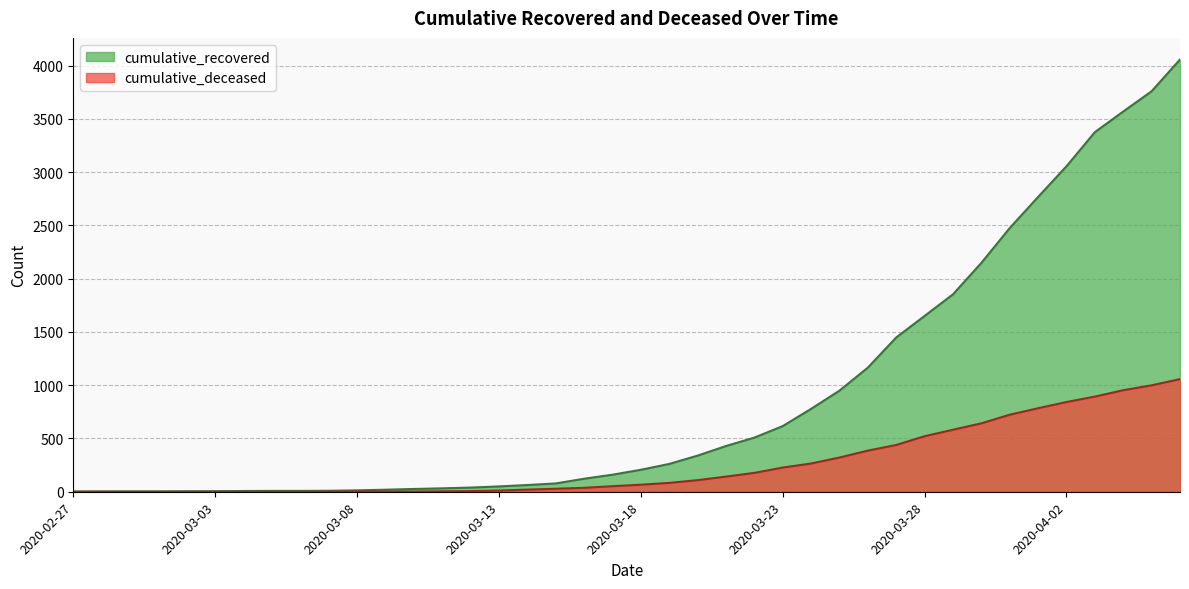

Reading left to right, transcribe all the data shown in this chart.

cumulative_recovered: 2020-02-27=2	2020-02-28=3	2020-02-29=3	2020-03-01=3	2020-03-02=4	2020-03-03=5	2020-03-04=7	2020-03-05=8	2020-03-06=8	2020-03-07=9	2020-03-08=13	2020-03-09=19	2020-03-10=26	2020-03-11=32	2020-03-12=39	2020-03-13=50	2020-03-14=63	2020-03-15=78	2020-03-16=122	2020-03-17=160	2020-03-18=206	2020-03-19=261	2020-03-20=339	2020-03-21=429	2020-03-22=508	2020-03-23=616	2020-03-24=778	2020-03-25=949	2020-03-26=1165	2020-03-27=1448	2020-03-28=1650	2020-03-29=1853	2020-03-30=2148	2020-03-31=2475	2020-04-01=2767	2020-04-02=3055	2020-04-03=3375	2020-04-04=3569	2020-04-05=3759	2020-04-06=4057
cumulative_deceased: 2020-02-27=0	2020-02-28=0	2020-02-29=0	2020-03-01=0	2020-03-02=0	2020-03-03=0	2020-03-04=0	2020-03-05=0	2020-03-06=0	2020-03-07=1	2020-03-08=2	2020-03-09=2	2020-03-10=2	2020-03-11=4	2020-03-12=6	2020-03-13=11	2020-03-14=20	2020-03-15=28	2020-03-16=37	2020-03-17=52	2020-03-18=66	2020-03-19=83	2020-03-20=109	2020-03-21=142	2020-03-22=177	2020-03-23=227	2020-03-24=265	2020-03-25=321	2020-03-26=386	2020-03-27=439	2020-03-28=521	2020-03-29=582	2020-03-30=642	2020-03-31=723	2020-04-01=784	2020-04-02=842	2020-04-03=893	2020-04-04=953	2020-04-05=999	2020-04-06=1057